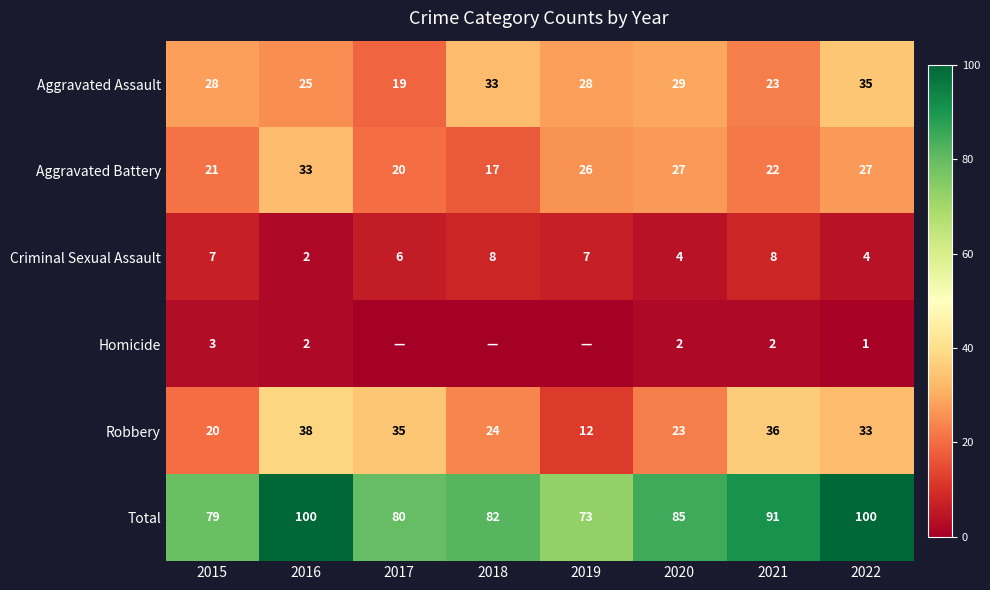

What is the lowest value of the Aggravated Battery series?

17